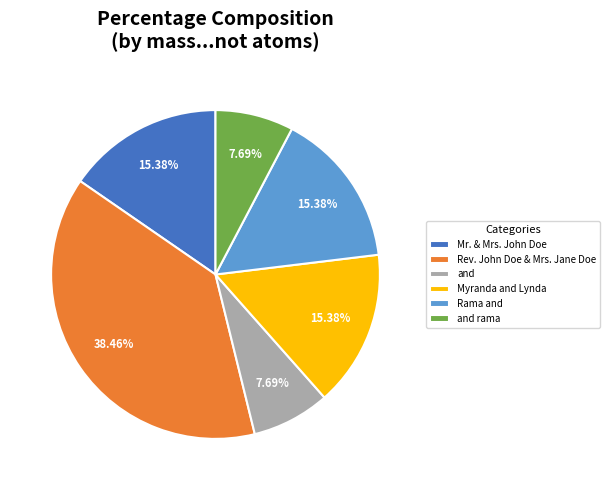

What is the largest slice in the pie chart?

Rev. John Doe & Mrs. Jane Doe